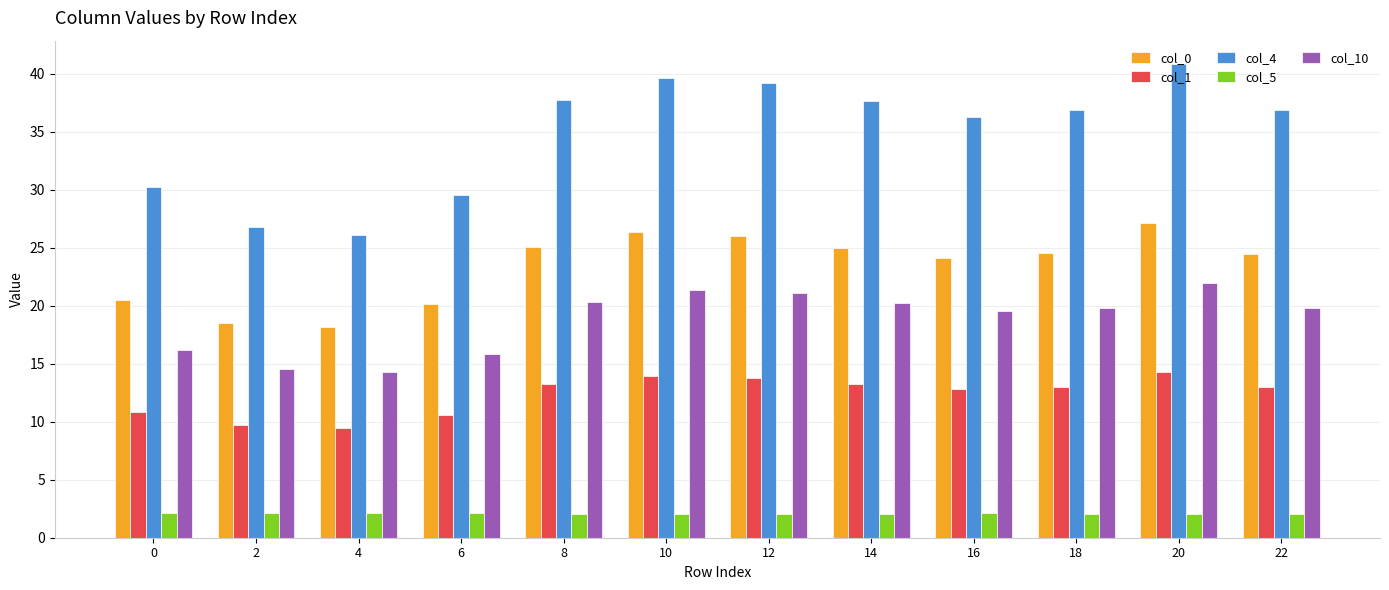

Rank the series by their maximum value, from highest to lowest.

col_4, col_0, col_10, col_1, col_5